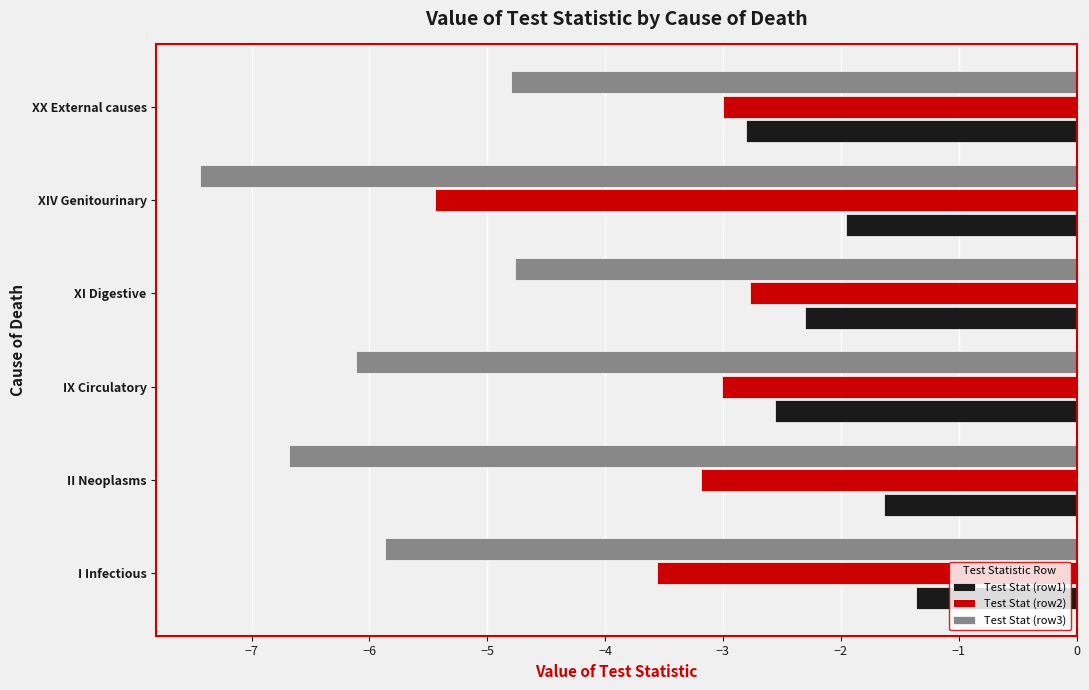

What is the difference between the maximum and minimum values in the Test Stat (row1) series?

1.4